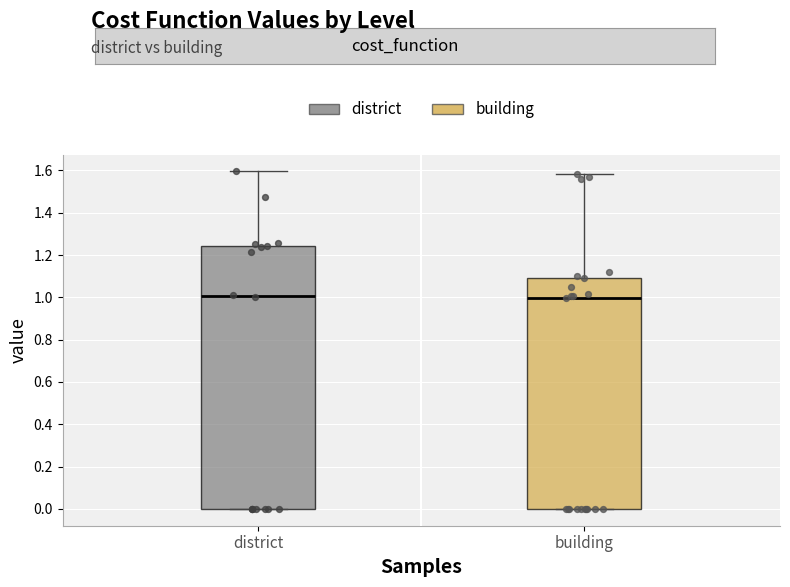

Reading left to right, transcribe this box plot: for each box, give where its median line is, the range the box spans, and where its two whiskers end, as read against the y-axis. The values are not printed on the chart, so give them approximately, as read against the axis.

district: median 1.00, box 0.00 to 1.24, whiskers 0.00 to 1.60
building: median 1.00, box 0.00 to 1.10, whiskers 0.00 to 1.58